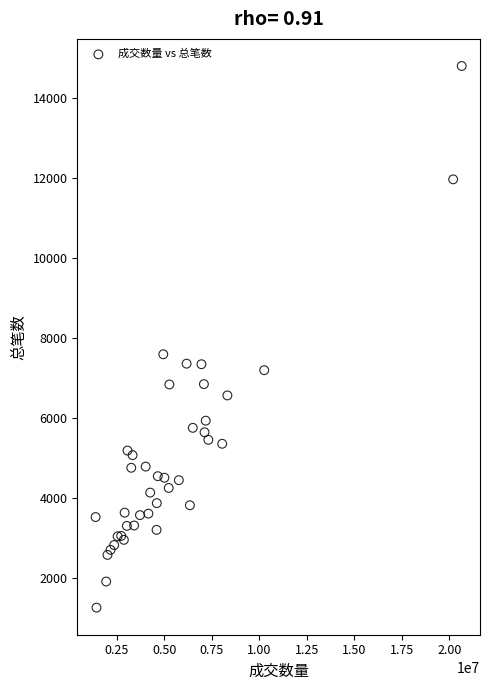

What Y value in the scatter plot is closest to 8025?

7588